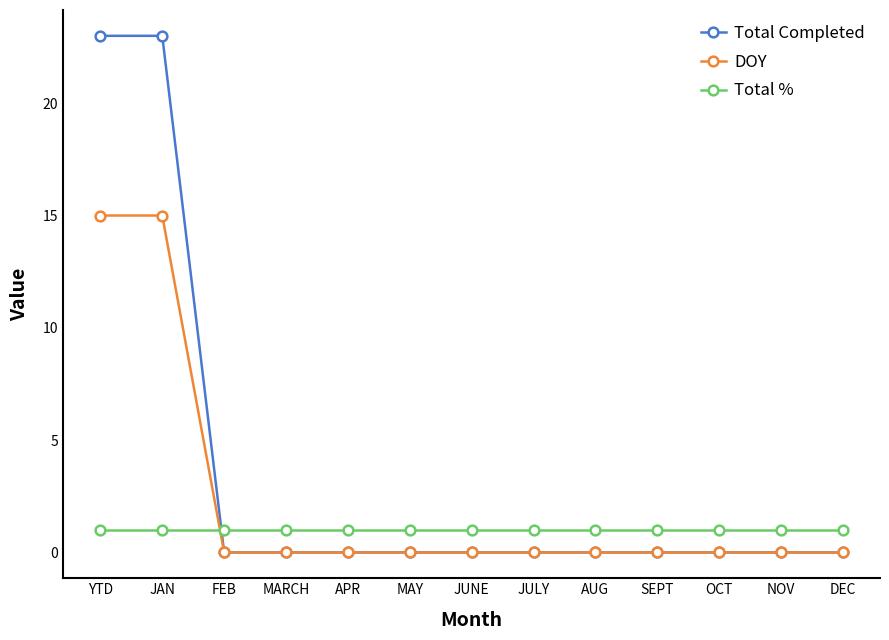

Which series has the largest total across all categories?

Total Completed